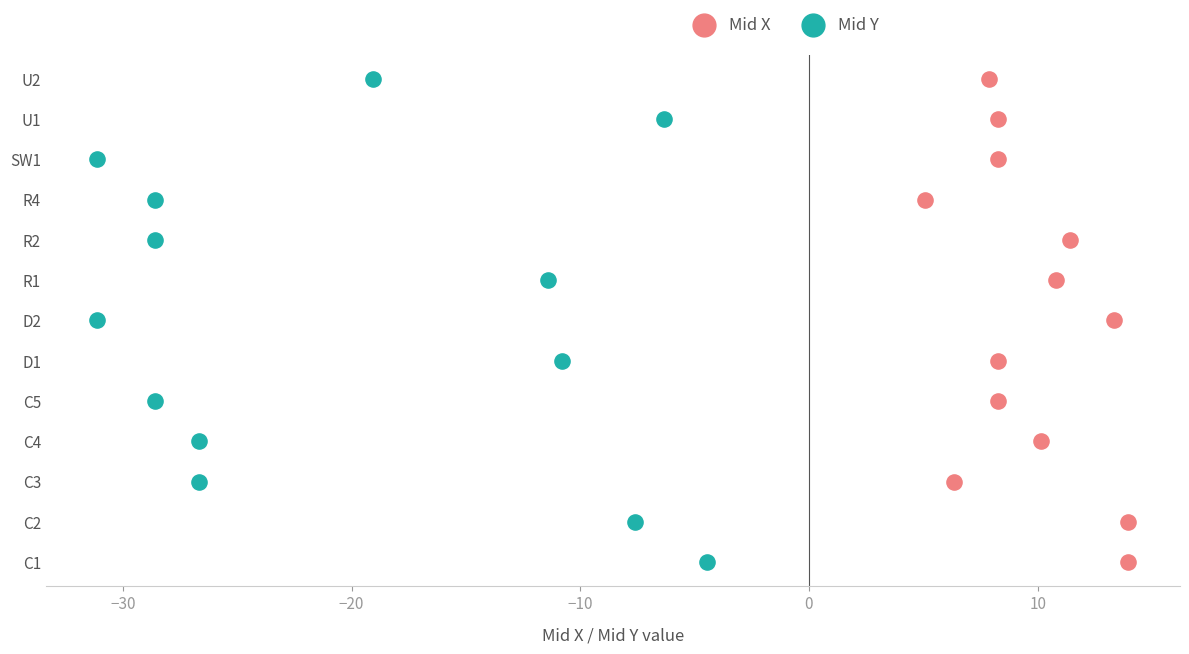

Which series contains the lowest Y value?

Mid X